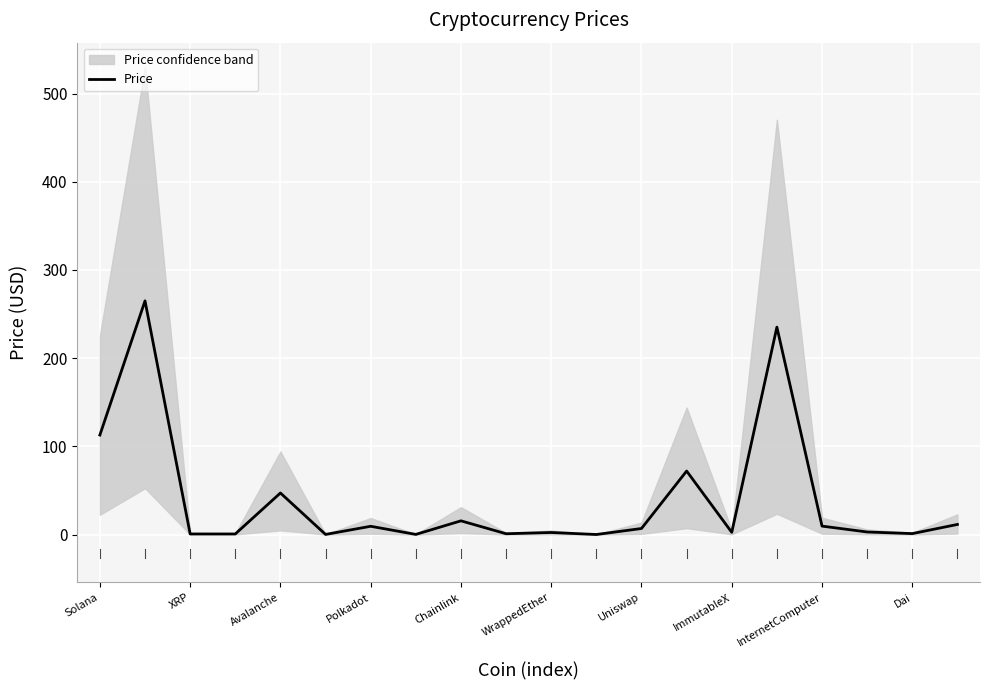

What is the difference between the maximum and minimum values?

265.0